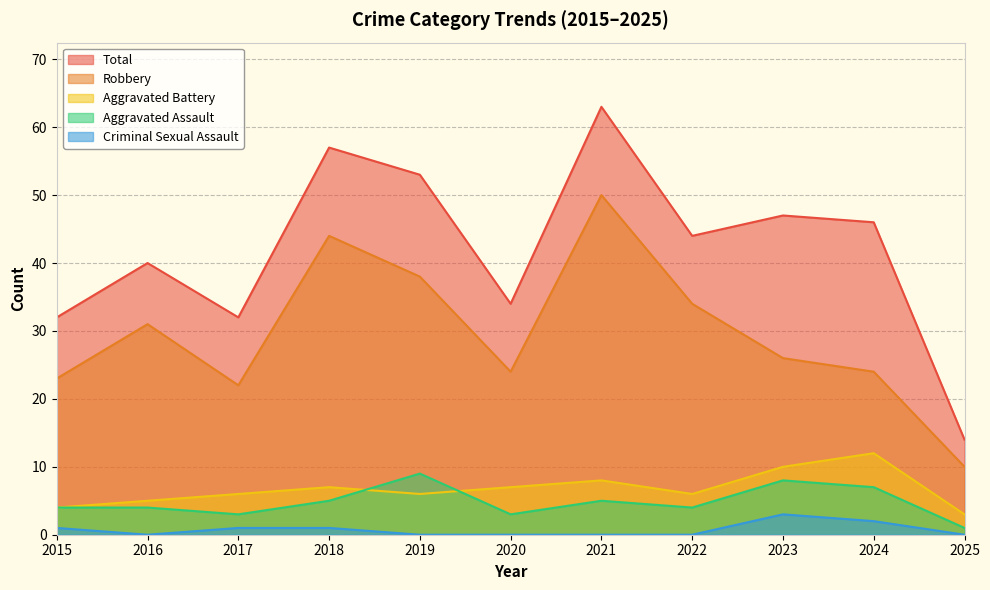

Which category has the highest value in the Robbery series?

2021